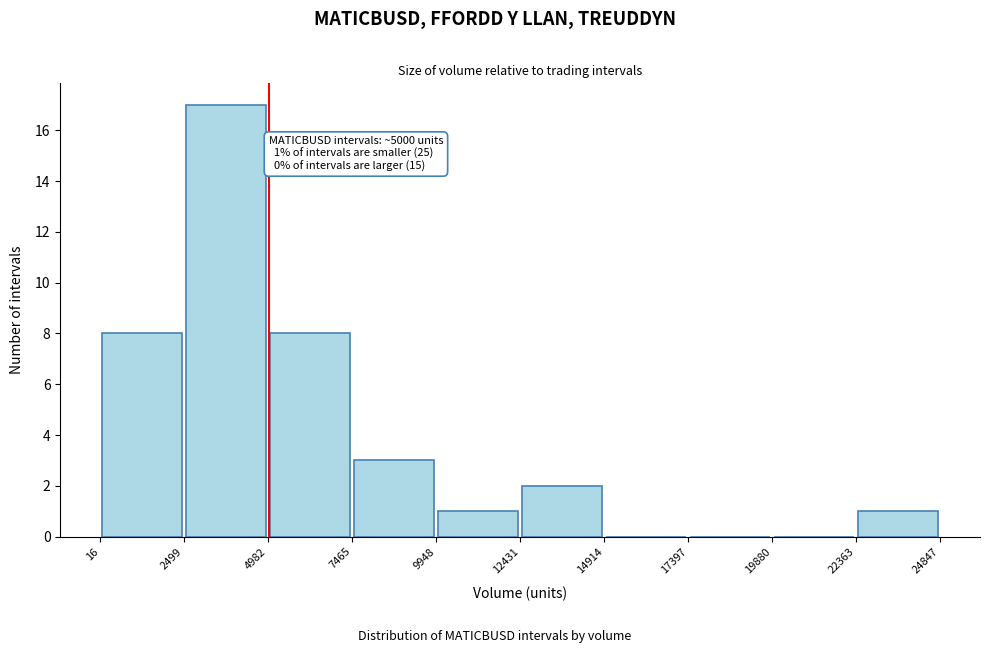

Which range on the x-axis has the tallest bar?

2499 to 4982